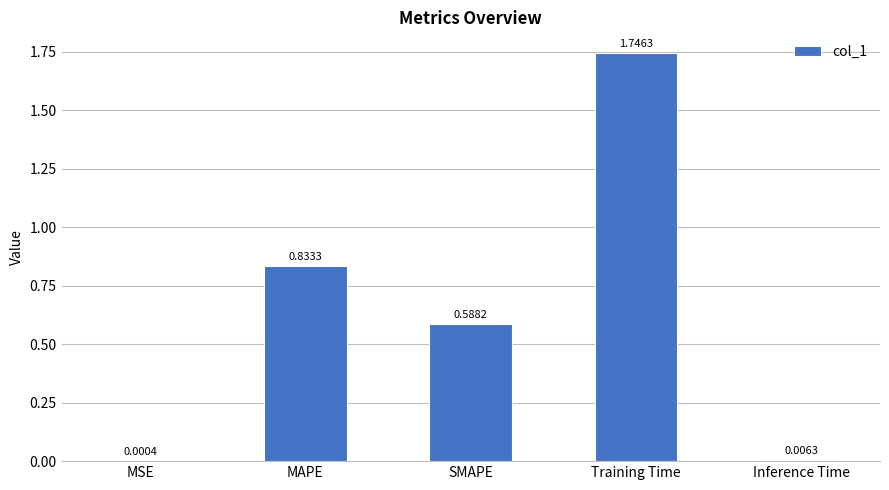

What is the sum of the values at Training Time and MAPE?

2.6